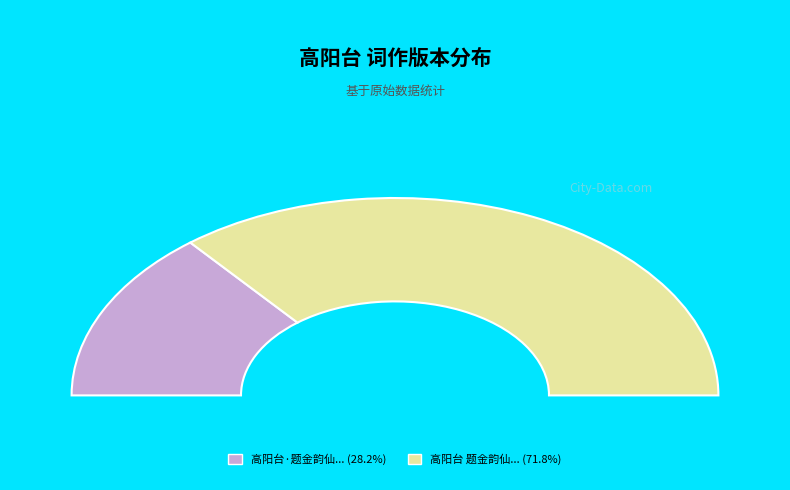

Does any single category account for the majority?

Yes